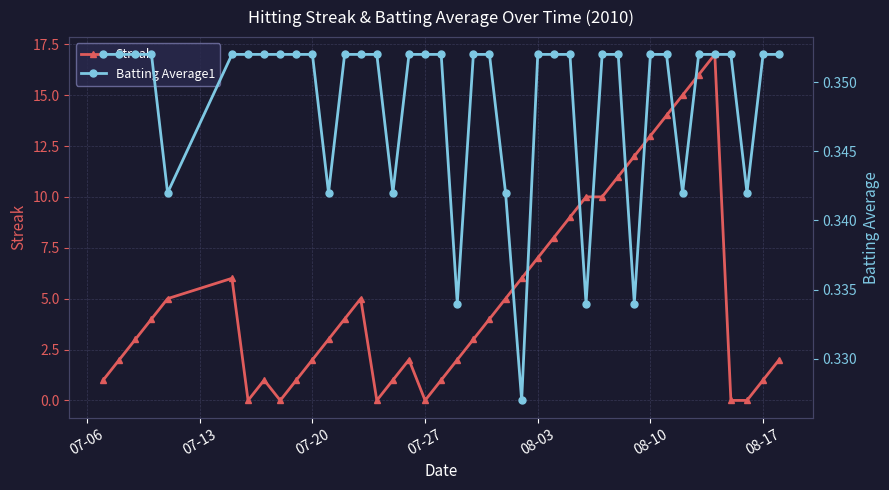

True or false: Streak and Batting Average1 intersect in this chart.

True